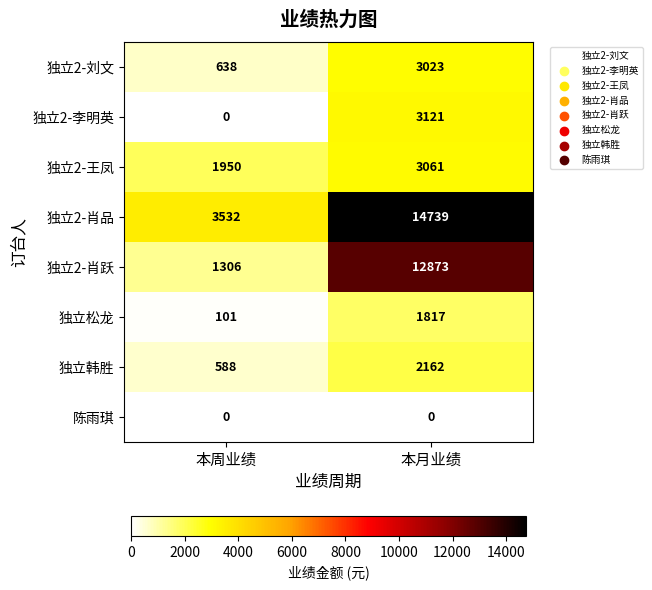

Rank the series at 本月业绩 from lowest to highest value.

陈雨琪, 独立松龙, 独立韩胜, 独立2-刘文, 独立2-王凤, 独立2-李明英, 独立2-肖跃, 独立2-肖品